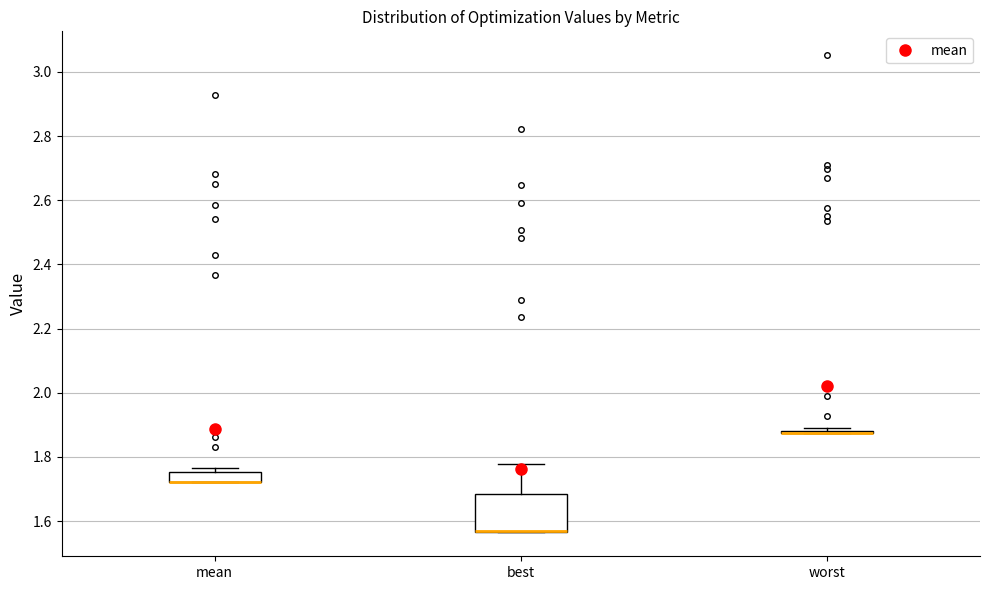

Reading left to right, read every box against the y-axis: the position of its median line, the range the box covers, and the ends of its whiskers. The values are not printed on the chart, so give them approximately, as read against the axis.

mean: median 1.72 (drawn on the box's lower edge), box 1.72 to 1.76, whiskers 1.72 to 1.76 (just above the box's upper edge)
best: median 1.56 (drawn on the box's lower edge), box 1.56 to 1.68, whiskers 1.56 to 1.78
worst: box collapsed to a line at 1.88, whiskers 1.88 to 1.88